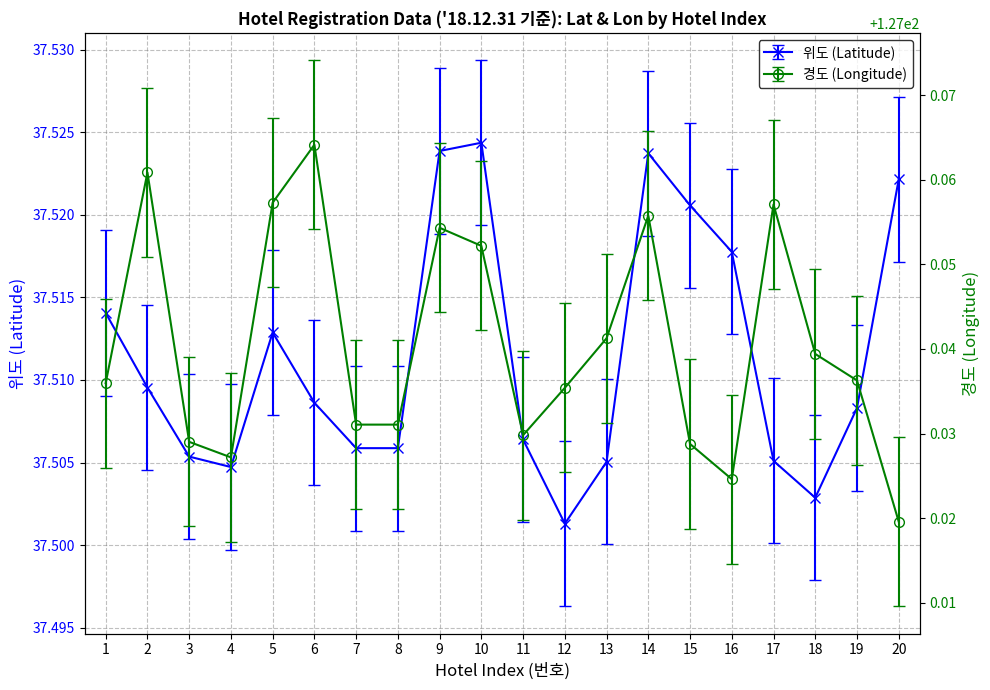

What is the total value across all series at 20?

164.5